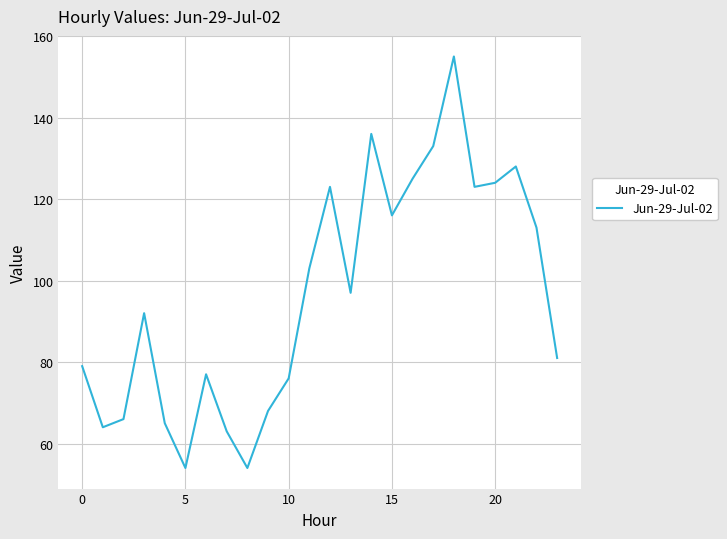

Reading left to right, what are all the values shown in this chart?

79	64	66	92	65	54	77	63	54	68	76	103	123	97	136	116	125	133	155	123	124	128	113	81